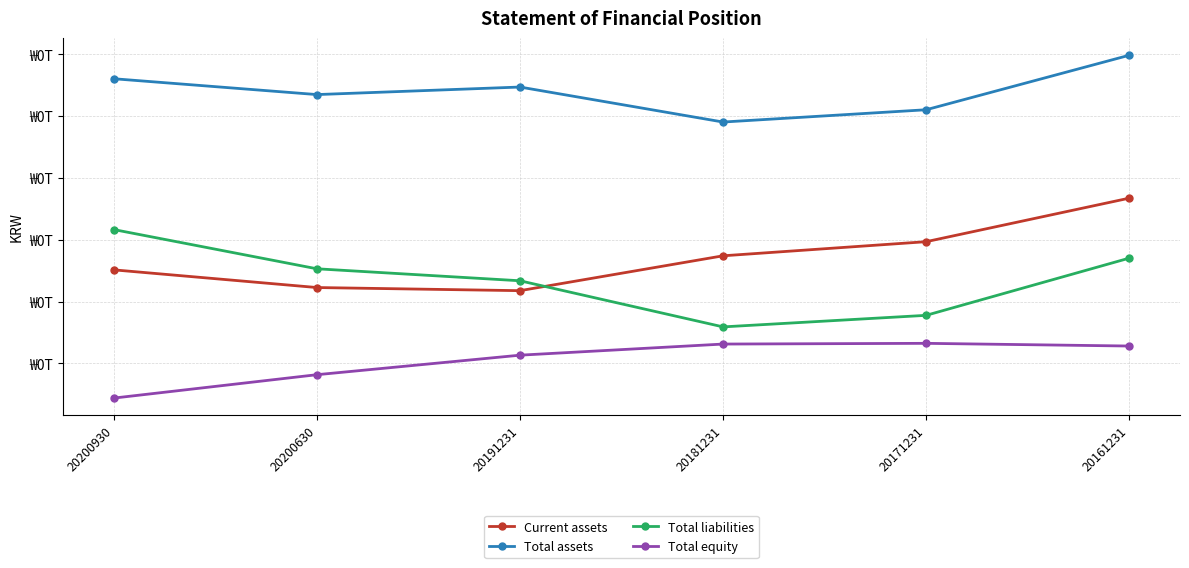

Reading left to right, extract all data points from this chart.

Current assets: 20200930=90272307897	20200630=84552708658	20191231=83540037503	20181231=94820174086	20171231=99384404365	20161231=113465221086
Total assets: 20200930=152097516300	20200630=146973348965	20191231=149413338281	20181231=138090885454	20171231=142063633976	20161231=159694561876
Total liabilities: 20200930=103304527991	20200630=90617835756	20191231=86741631105	20181231=71821937980	20171231=75561612941	20161231=94063468298
Total equity: 20200930=48792988309	20200630=56355513209	20191231=62671707176	20181231=66268947474	20171231=66502021035	20161231=65631093578